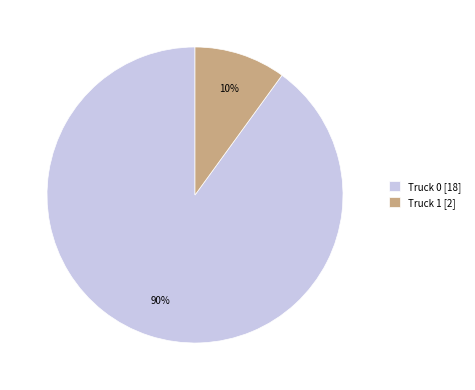

What is the smallest slice in the pie chart?

Truck 1